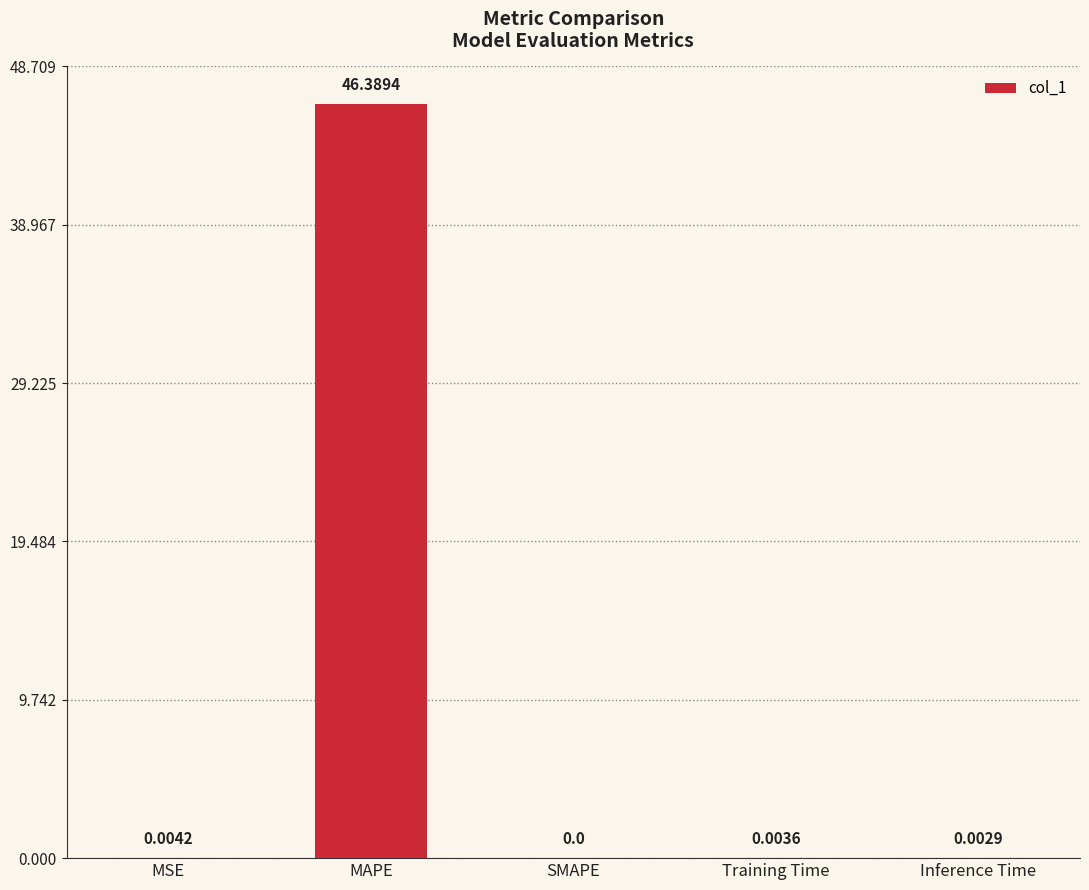

What is the sum of all values?

46.4